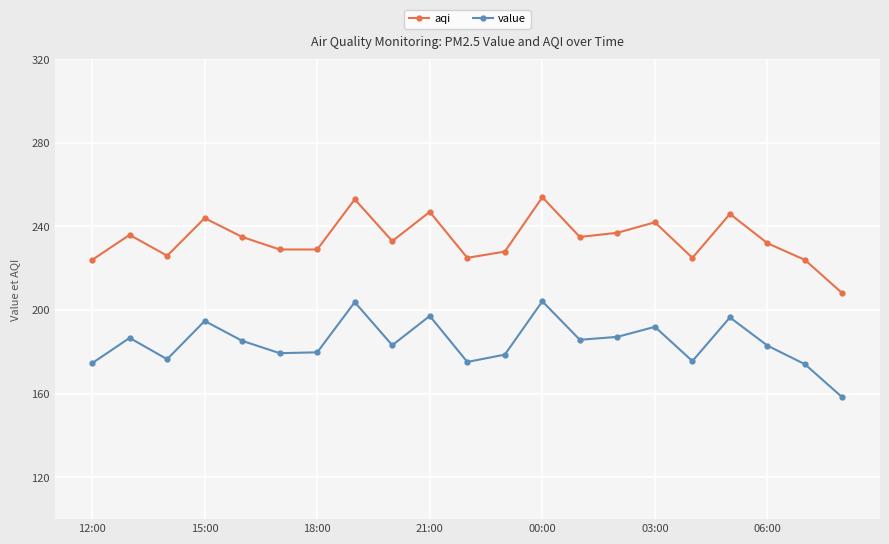

What is the value of the value point at the 20th from the left?

174.1